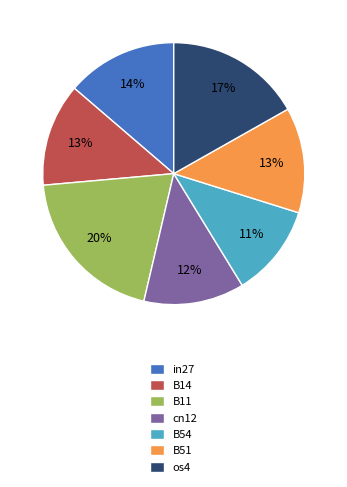

Does B14 represent more than half of the total?

No